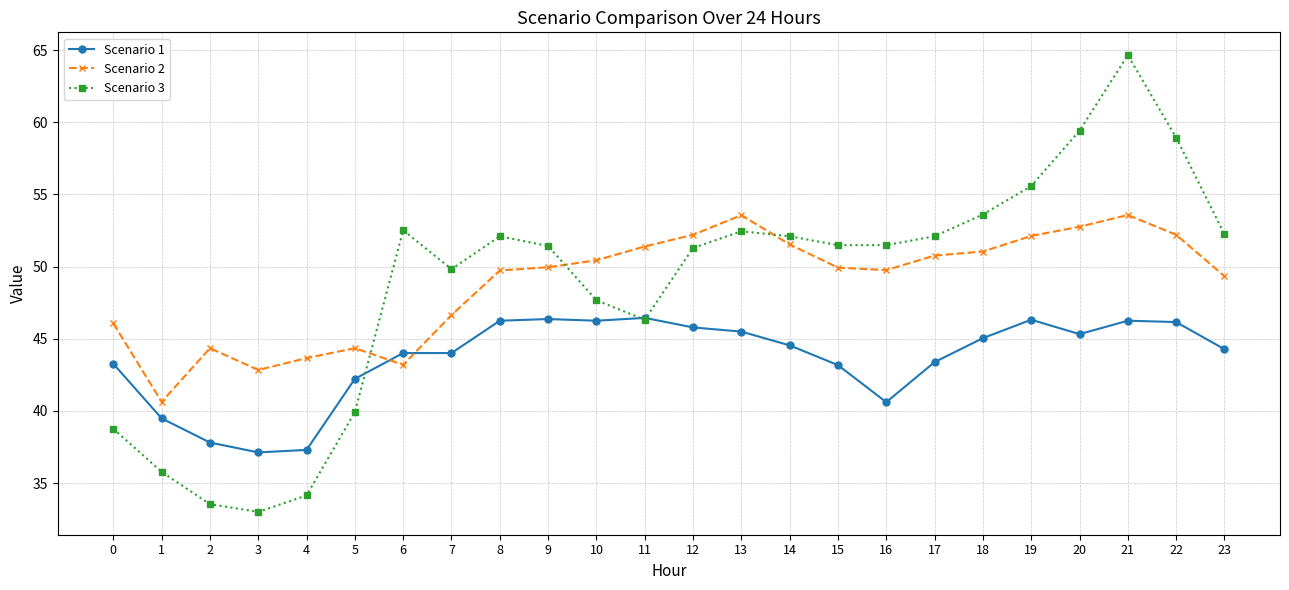

True or false: Scenario 1 has a value of 9.5 at 21.

False